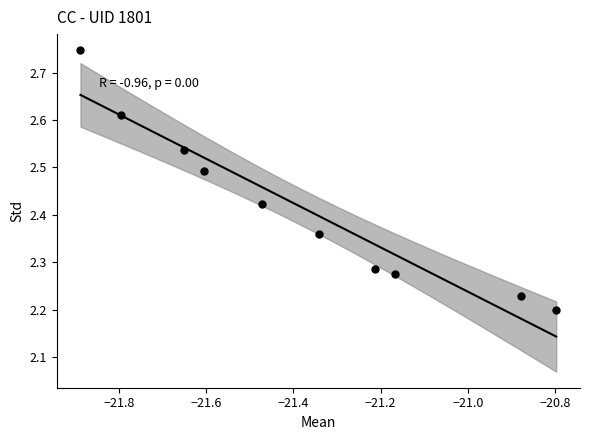

What is the range of X values (max minus min)?

1.1